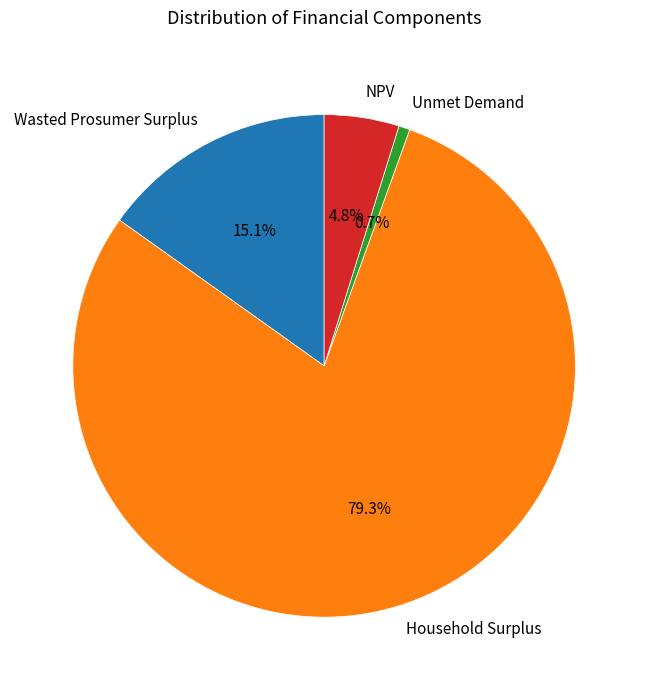

What percentage is NOT represented by Wasted Prosumer Surplus?

84.9%